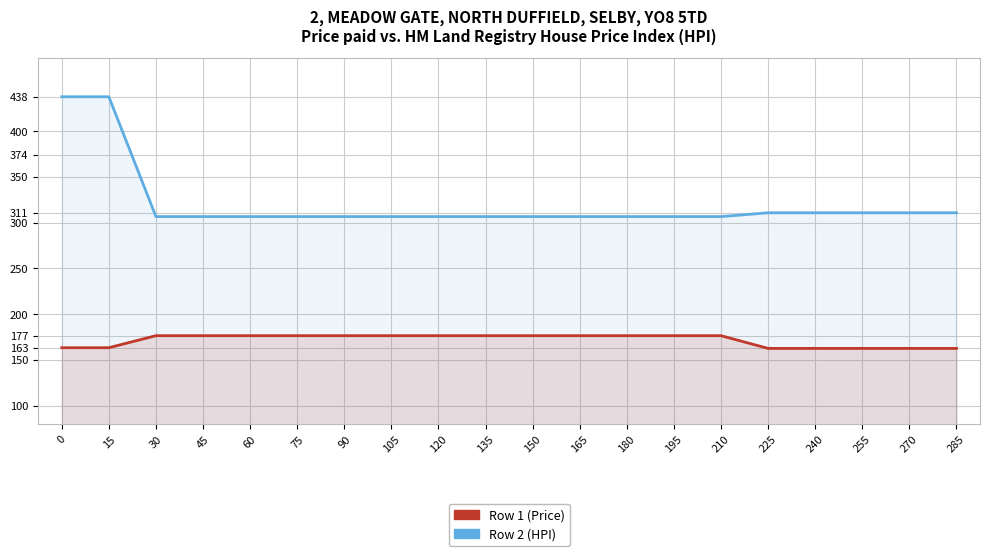

Which series has the largest range (max minus min)?

Row 2 (HPI)